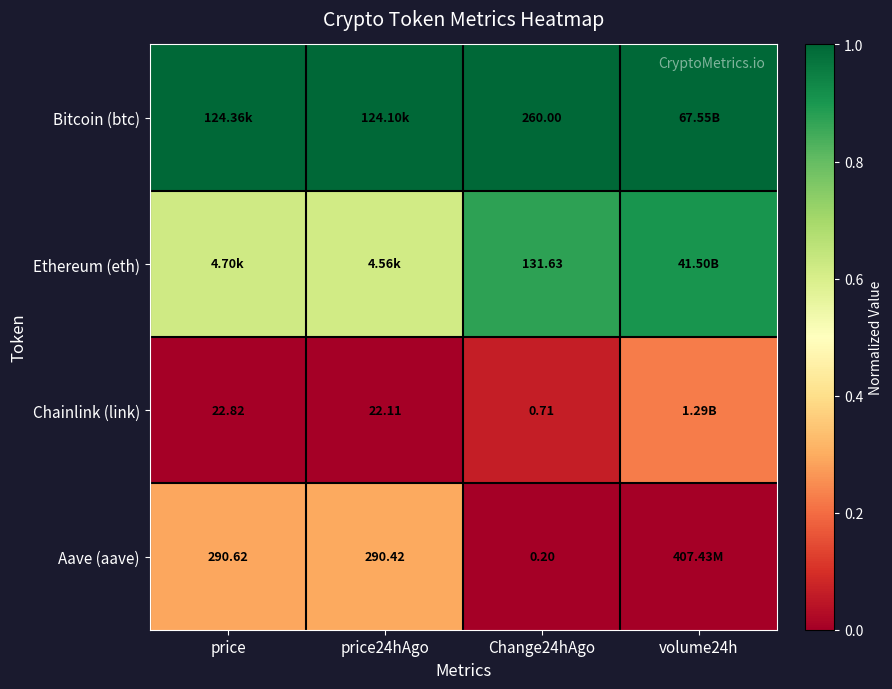

Is the value of Bitcoin (btc) at Change24hAgo greater than the value of Aave (aave) at Change24hAgo?

Yes